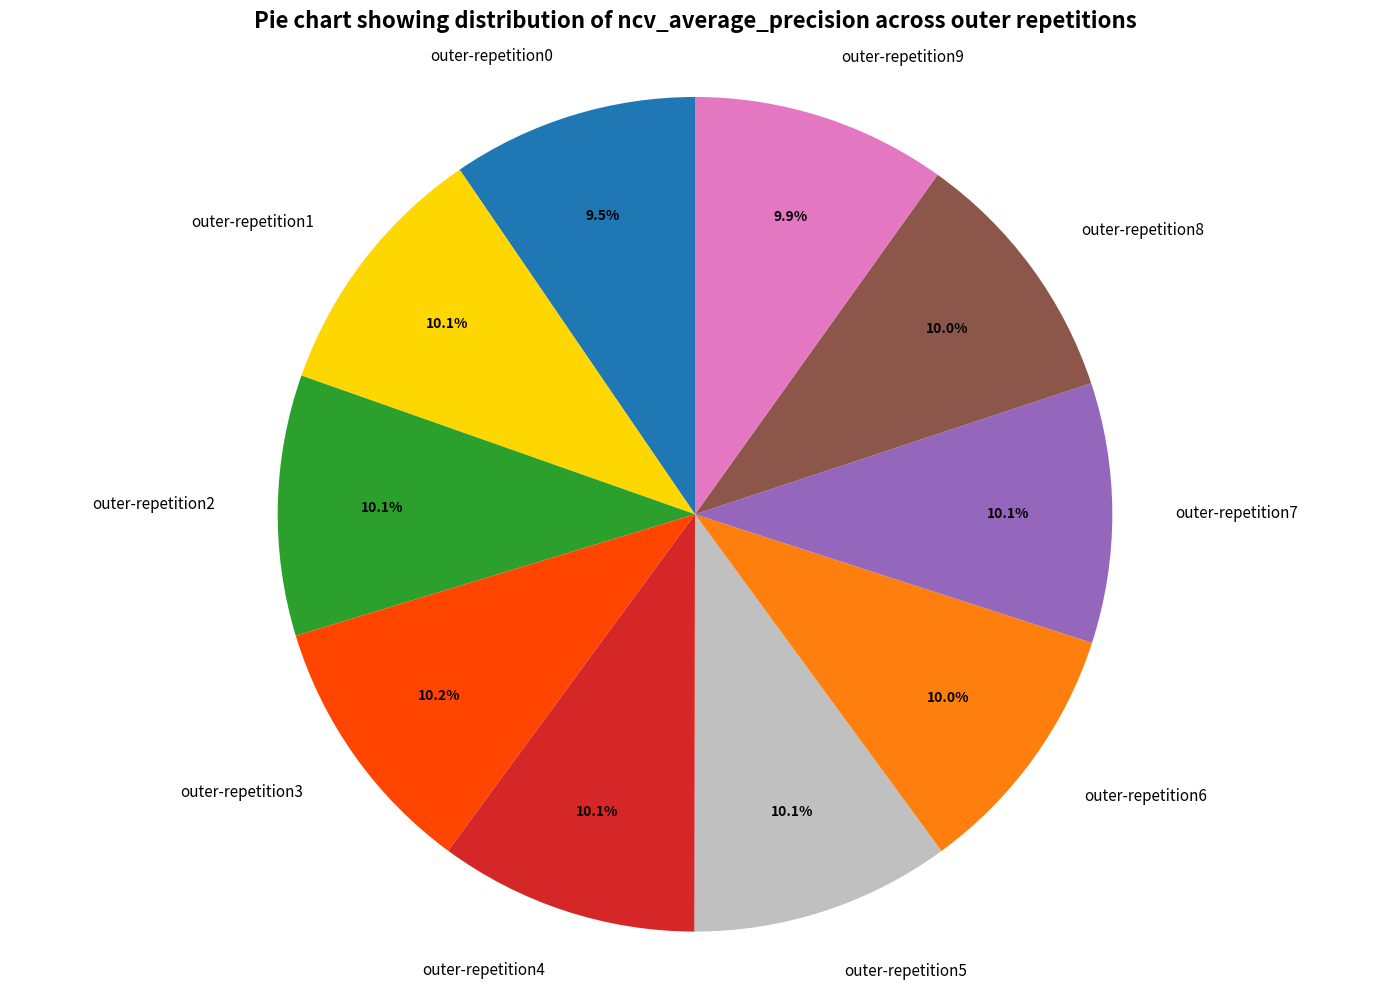

To the nearest percent, what percentage of the pie is outer-repetition8?

10%